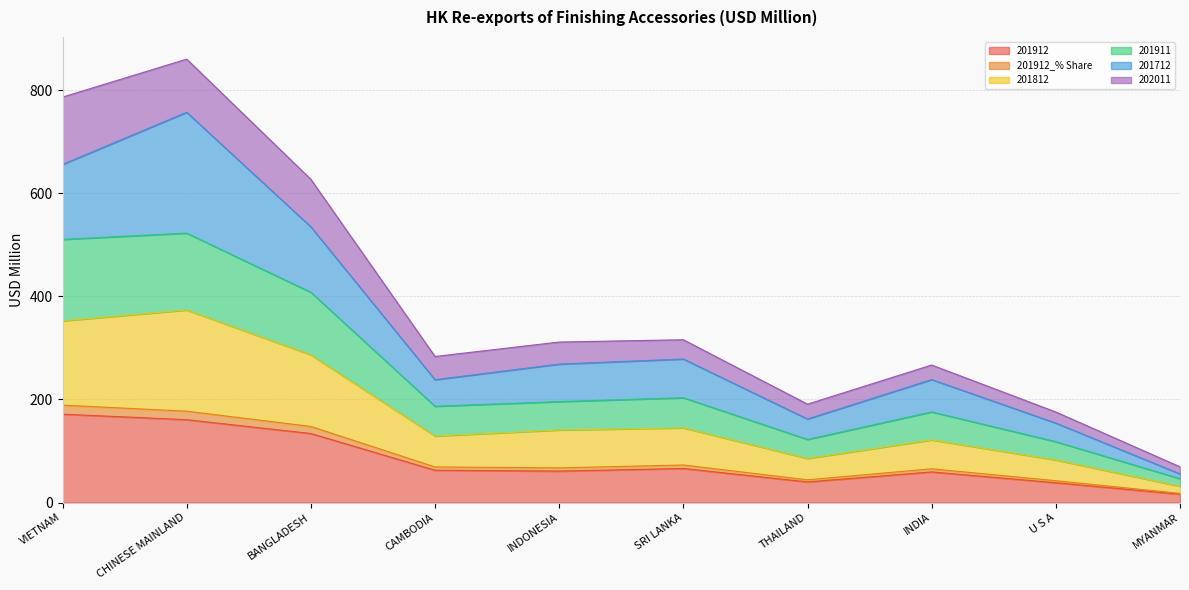

The value of 201912_% Share at VIETNAM is 109.4. True or false?

False